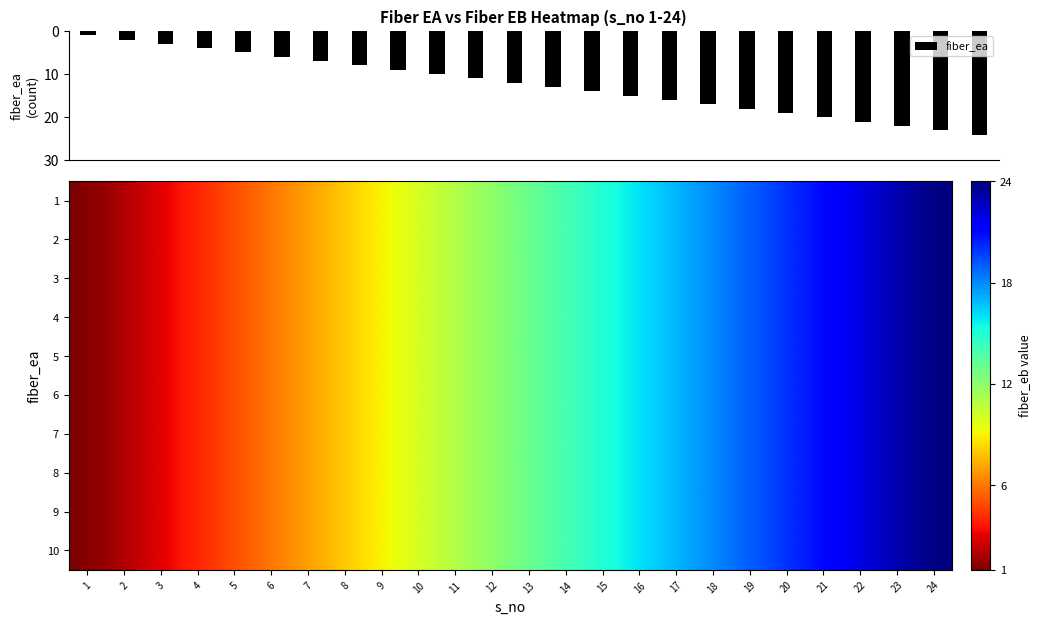

At how many categories does at least one series exceed 11?

13